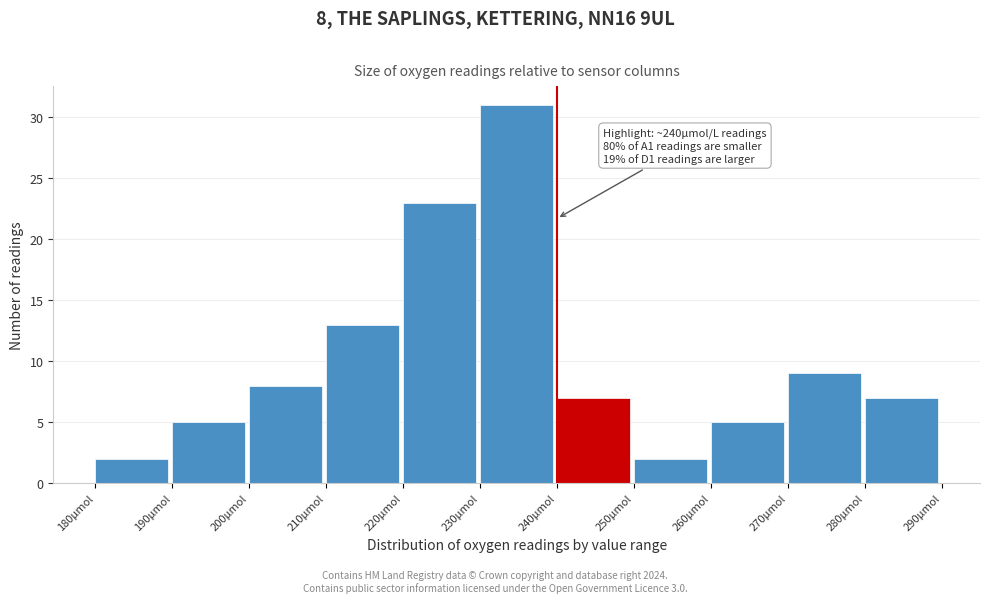

Which range on the x-axis has the tallest bar?

230 to 240